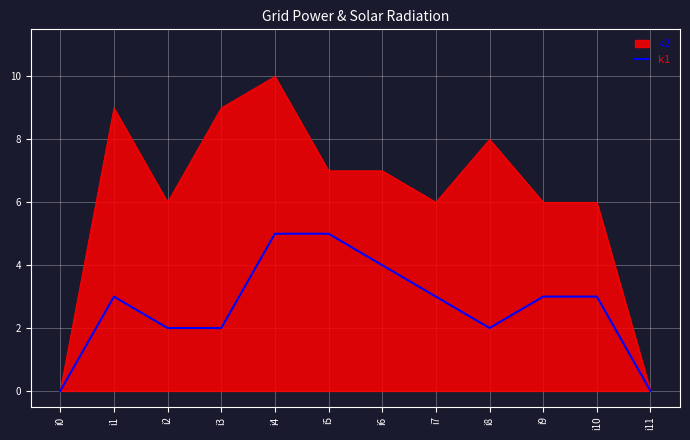

At which category does the chart reach its peak across all series?

i4